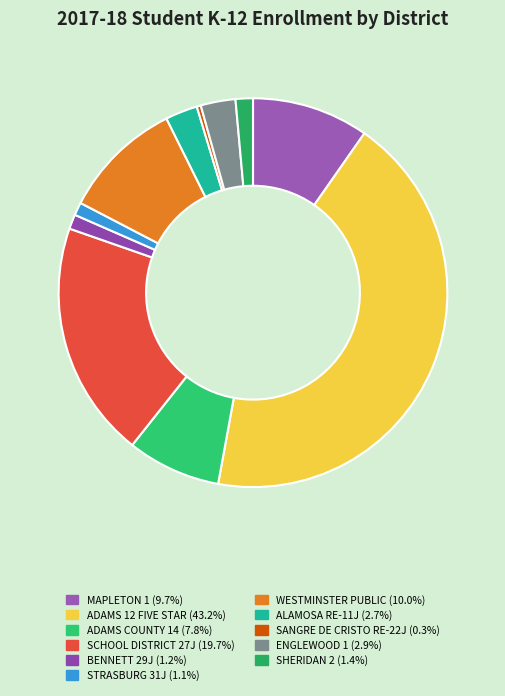

True or false: SHERIDAN 2 accounts for 1% of the total.

True